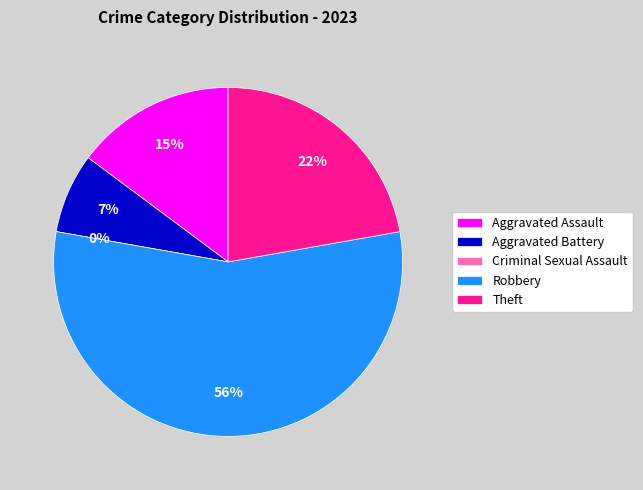

What is the largest slice in the pie chart?

Robbery